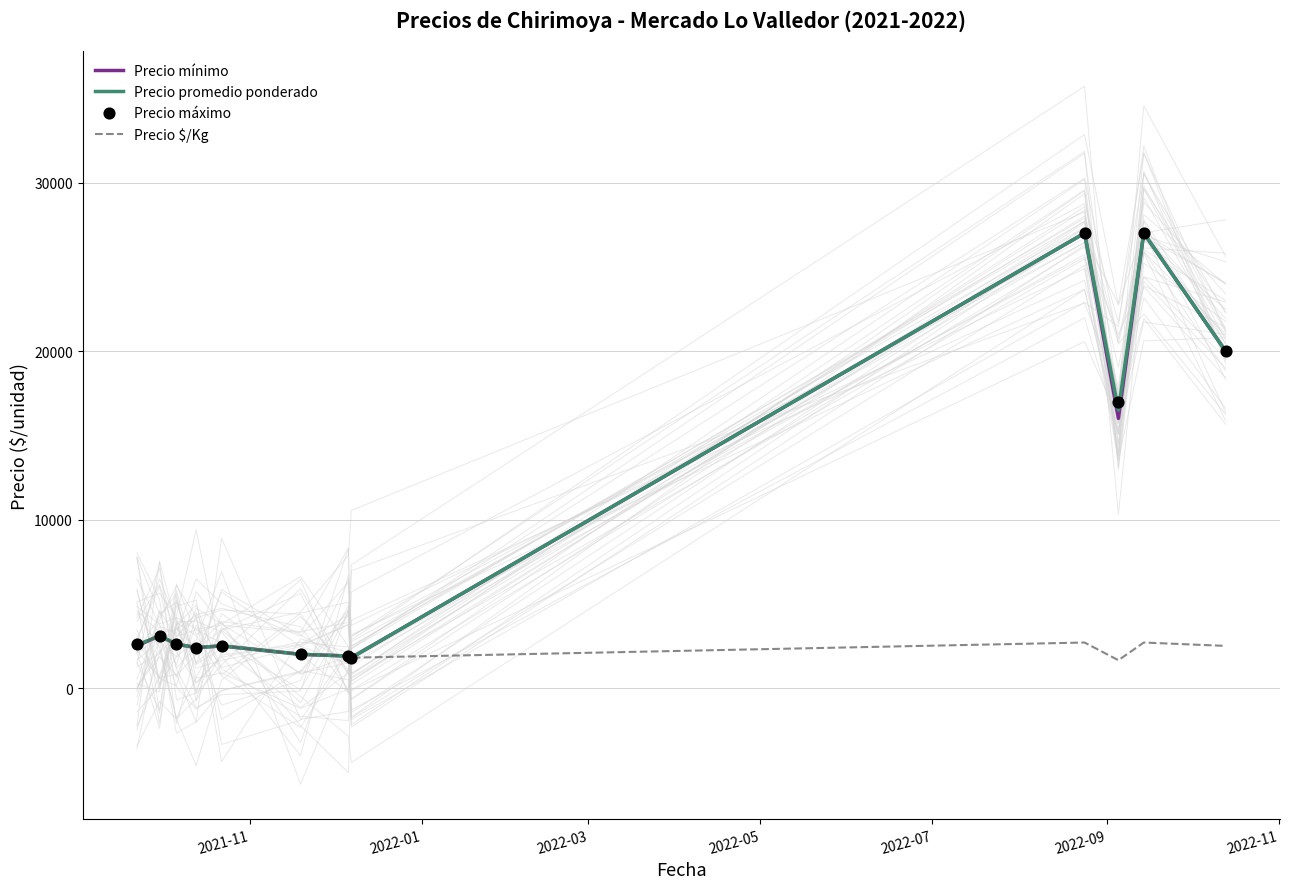

What is the minimum value for Precio promedio ponderado?

1800